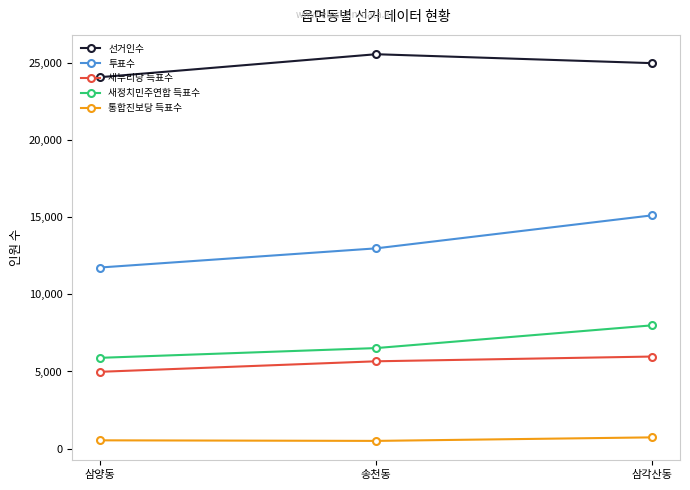

Which series has the largest total across all categories?

선거인수